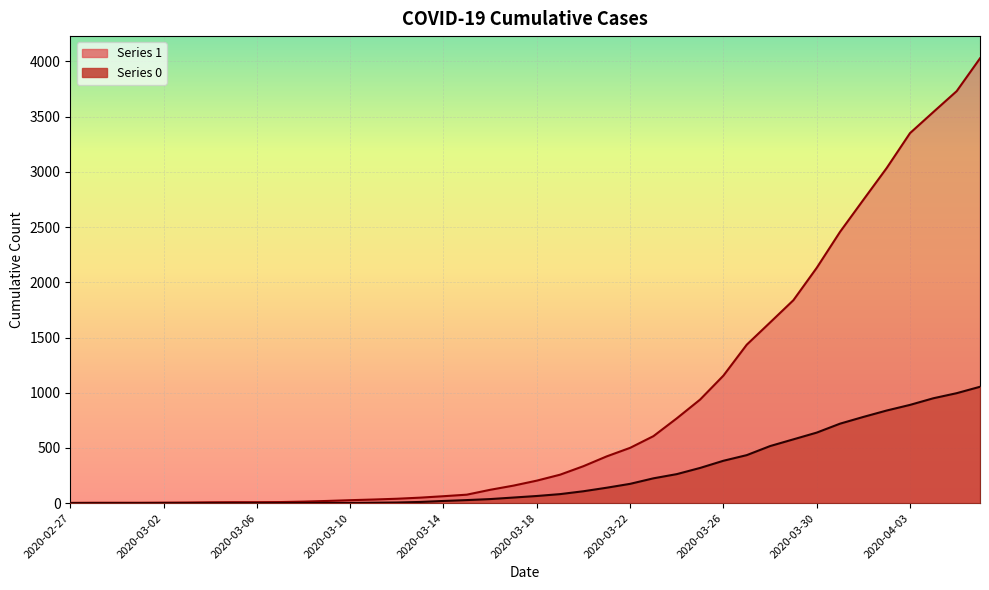

What are all the series names shown in the legend?

1, 0